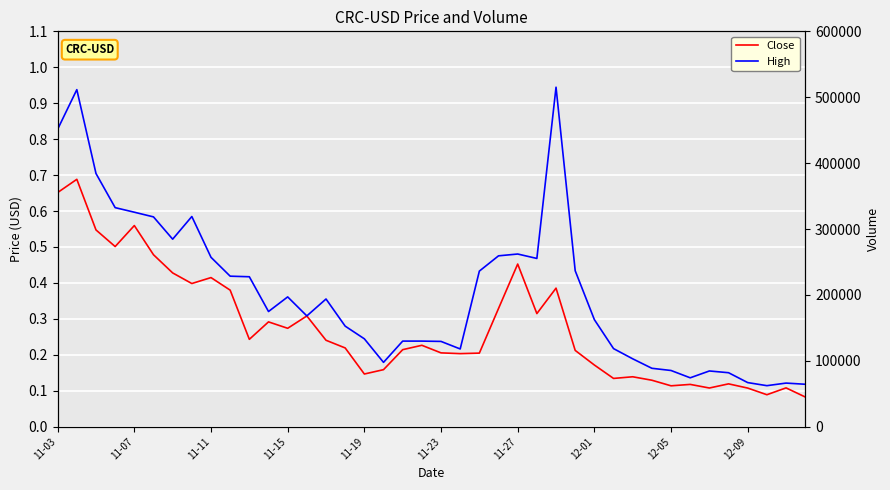

True or false: Volume and High cross at least once.

False